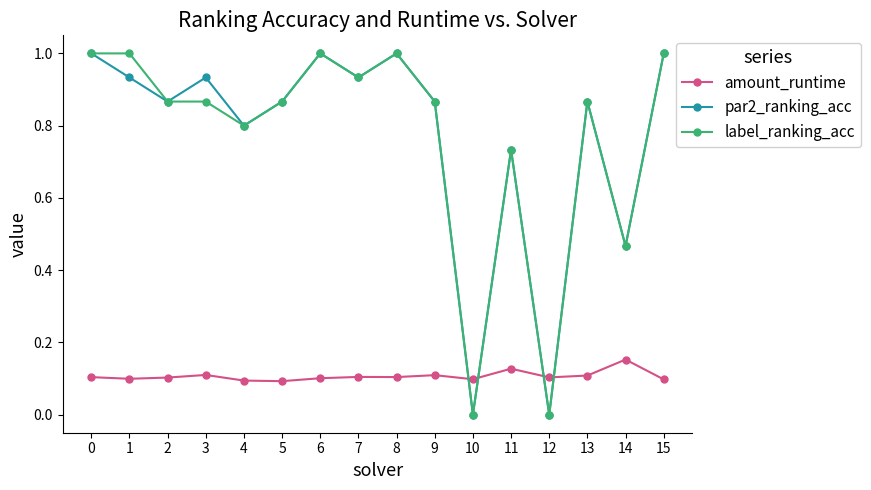

How many data points does each series have?

16